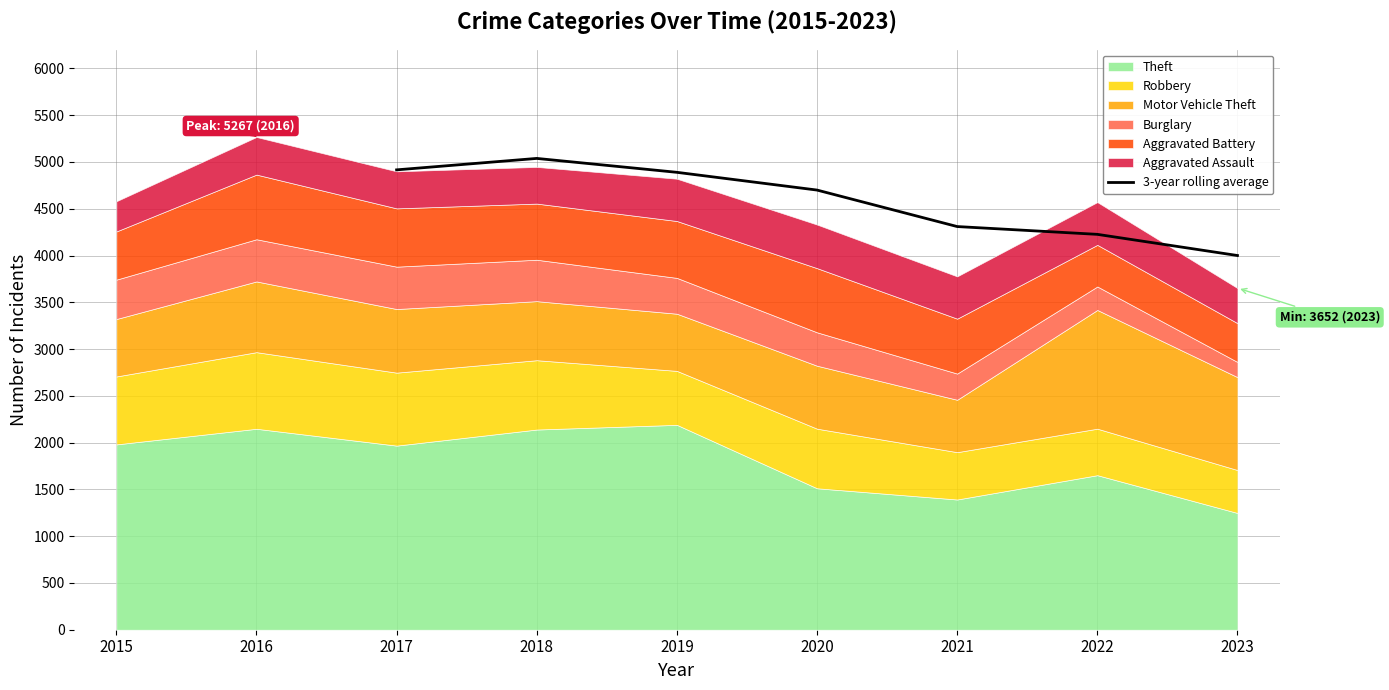

Is it true that 3-year rolling average equals 2464.4 at 2022?

False